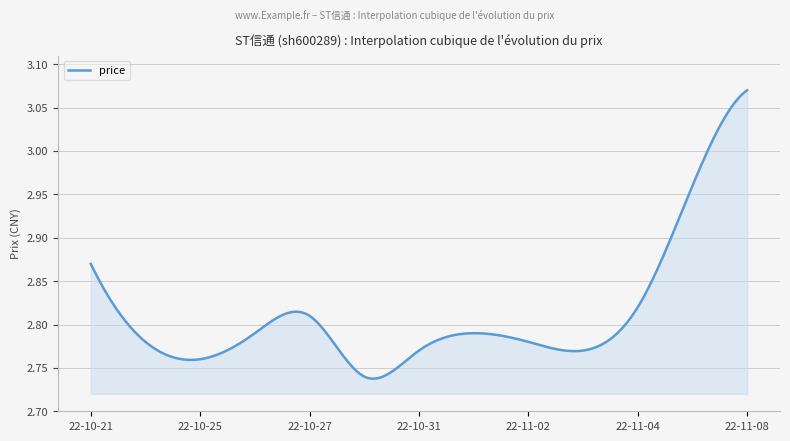

What is the difference between the maximum and minimum values?

0.3